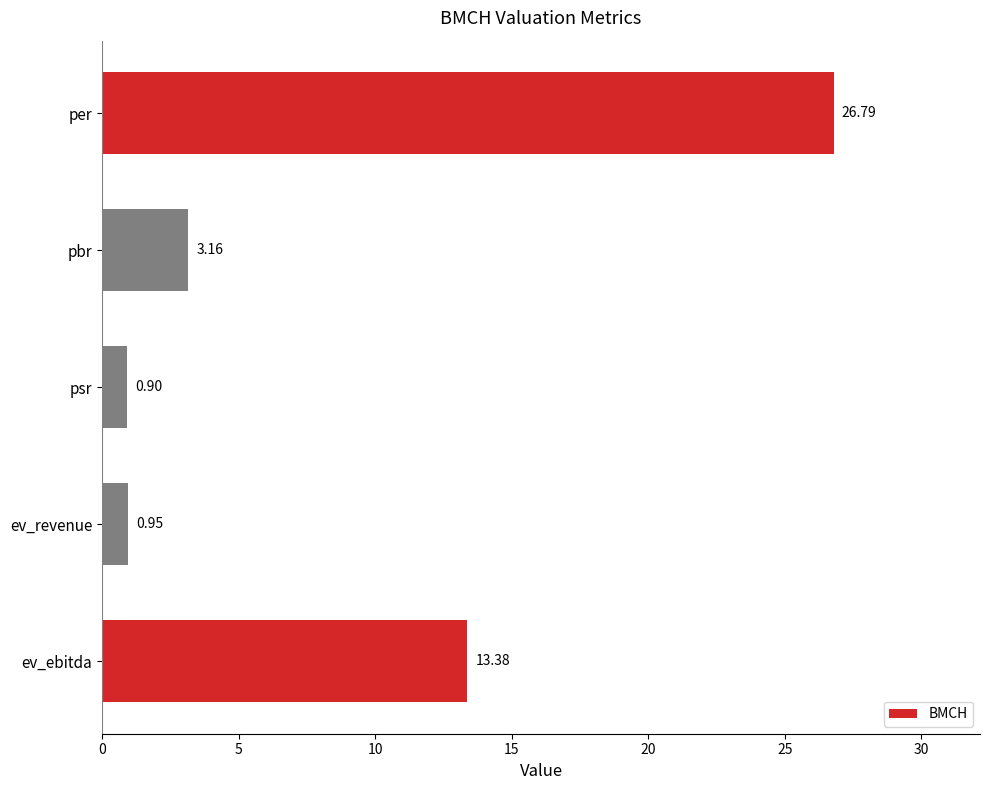

What is the difference between the second highest and minimum values?

12.5